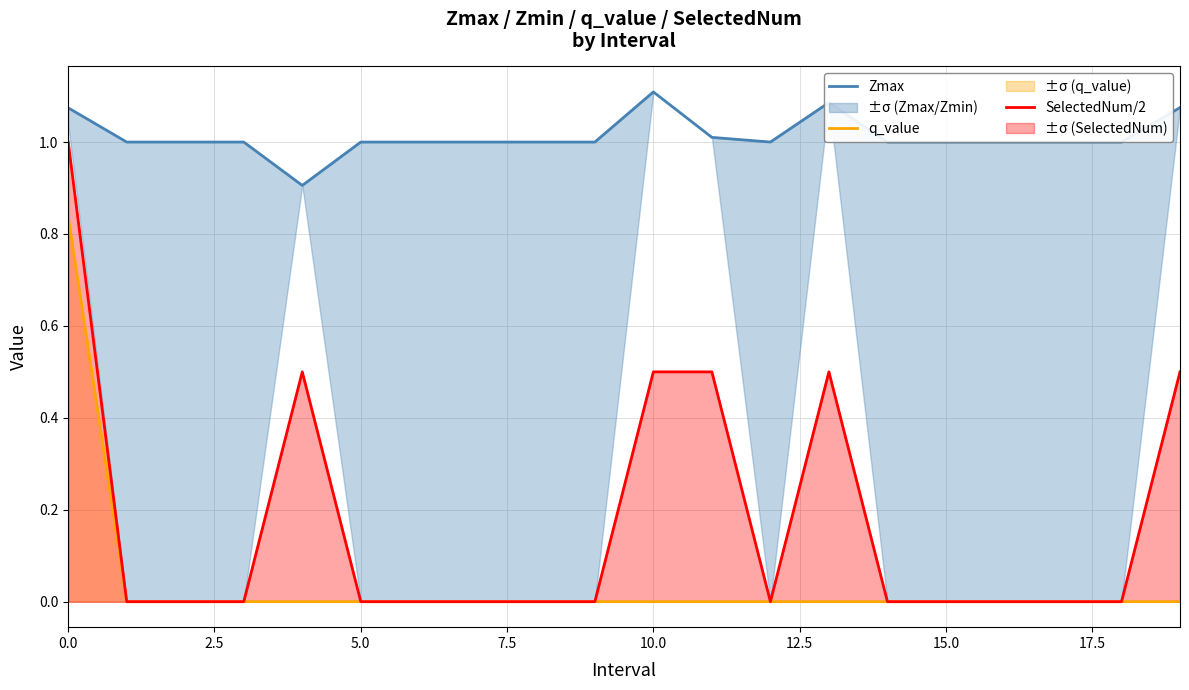

How many lines are shown in the chart?

3